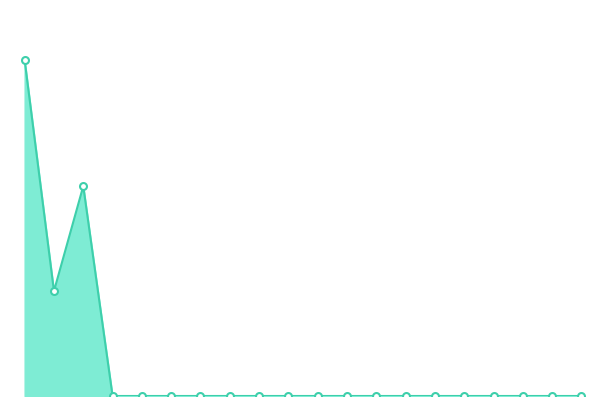

List the labels in order of value, largest first.

1, 3, 2, 4, 5, 6, 7, 8, 9, 10, 11, 12, 13, 14, 15, 16, 17, 18, 19, 20